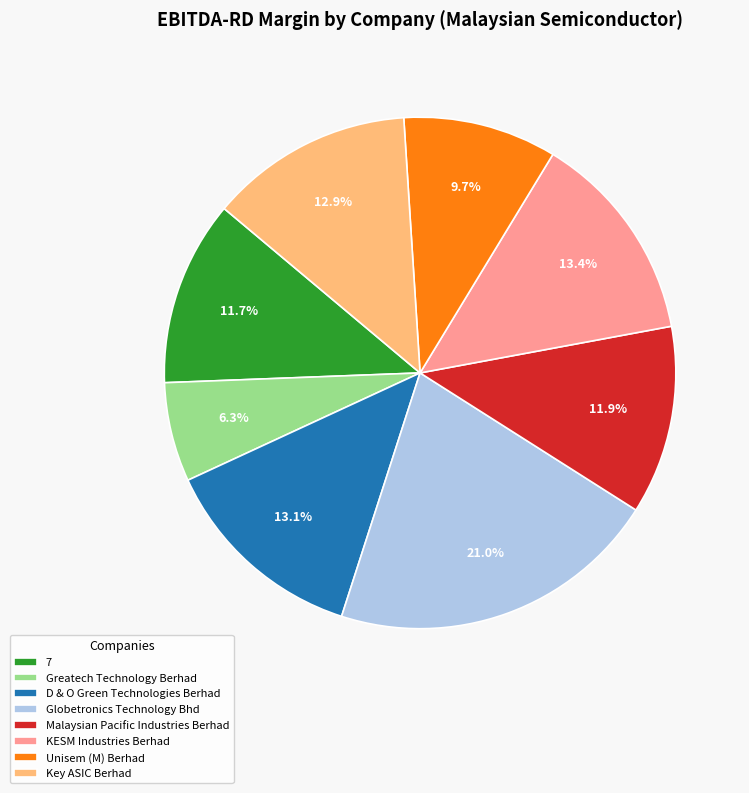

To the nearest percent, what is the difference between the Globetronics Technology Bhd and 7 slice percentages?

9%